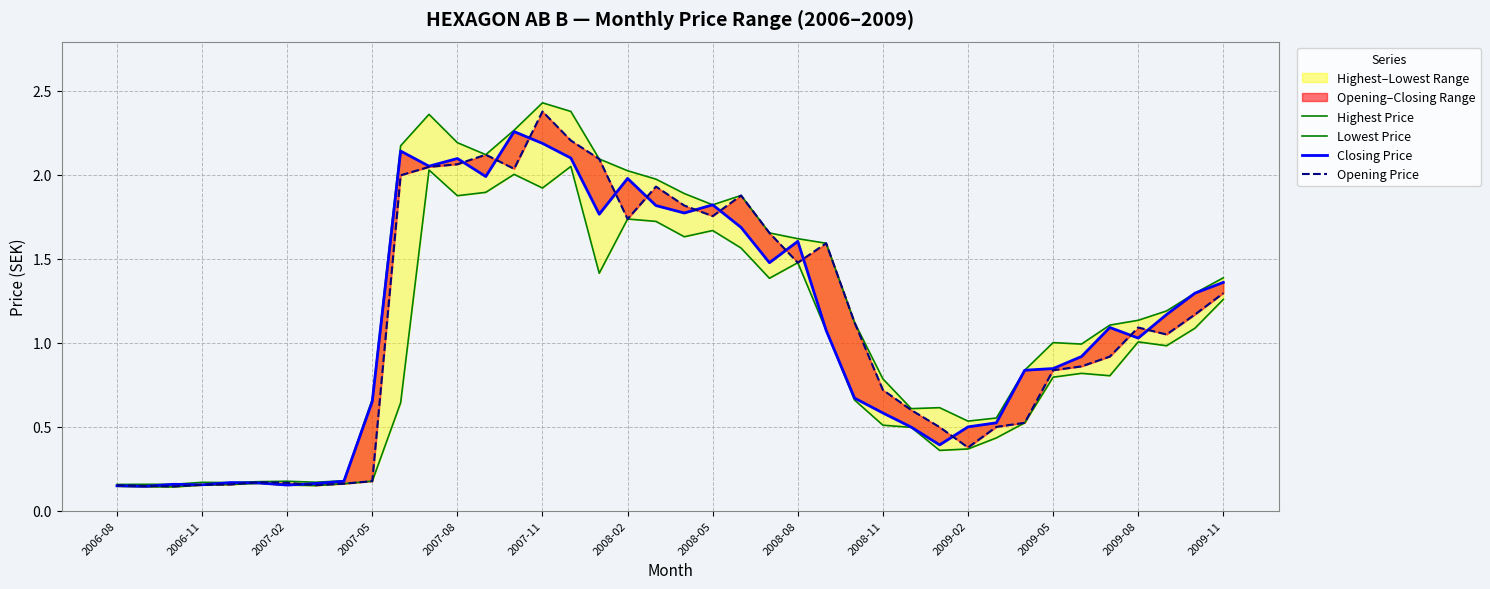

How many values in the Highest Price series are below 1?

17